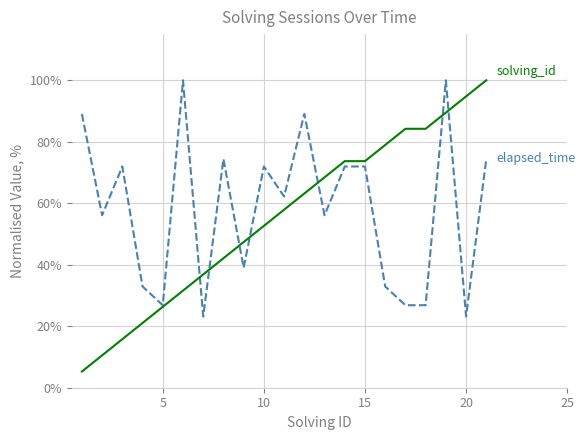

Does the chart display data point markers on the line(s)?

No